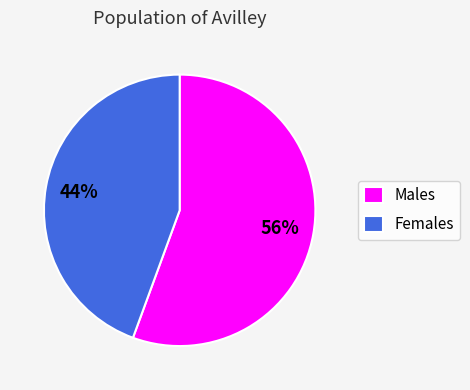

What is the largest slice in the pie chart?

Males